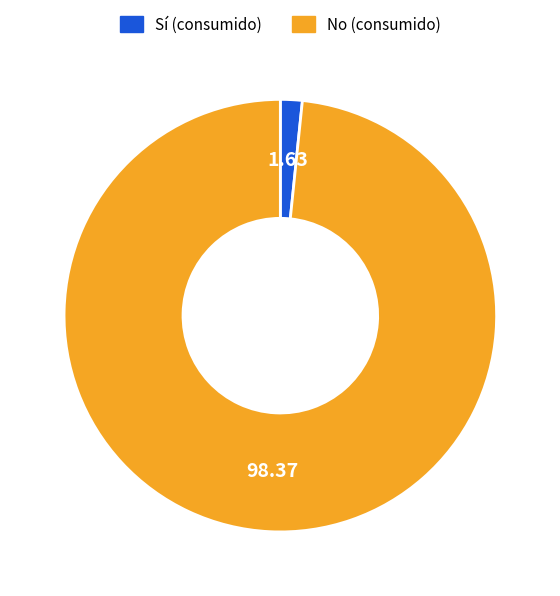

Which slice is the smallest?

Sí